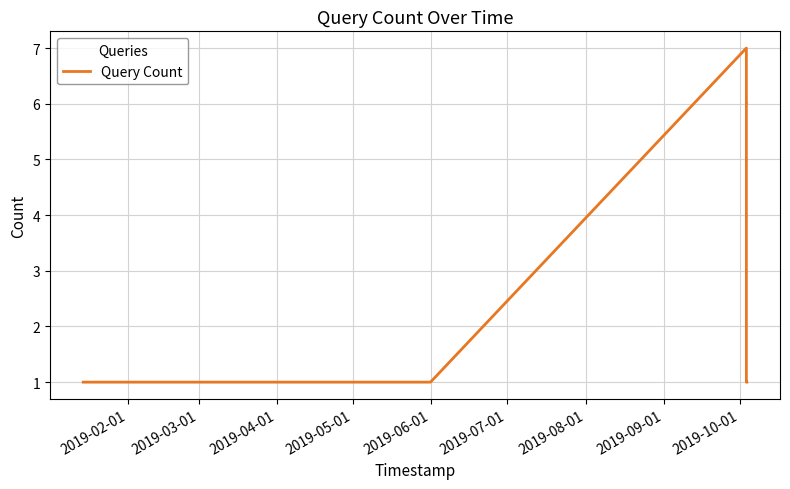

What is the sum of all values?

31